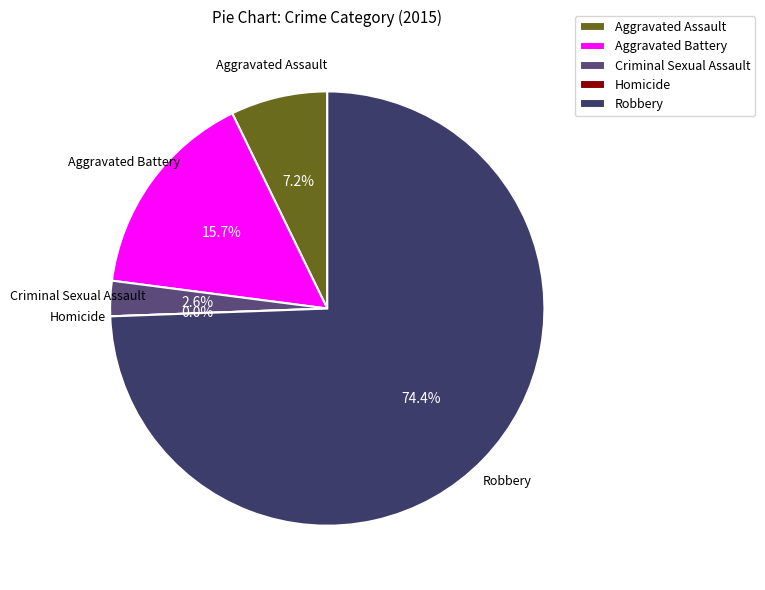

How many slices are in this pie chart?

5